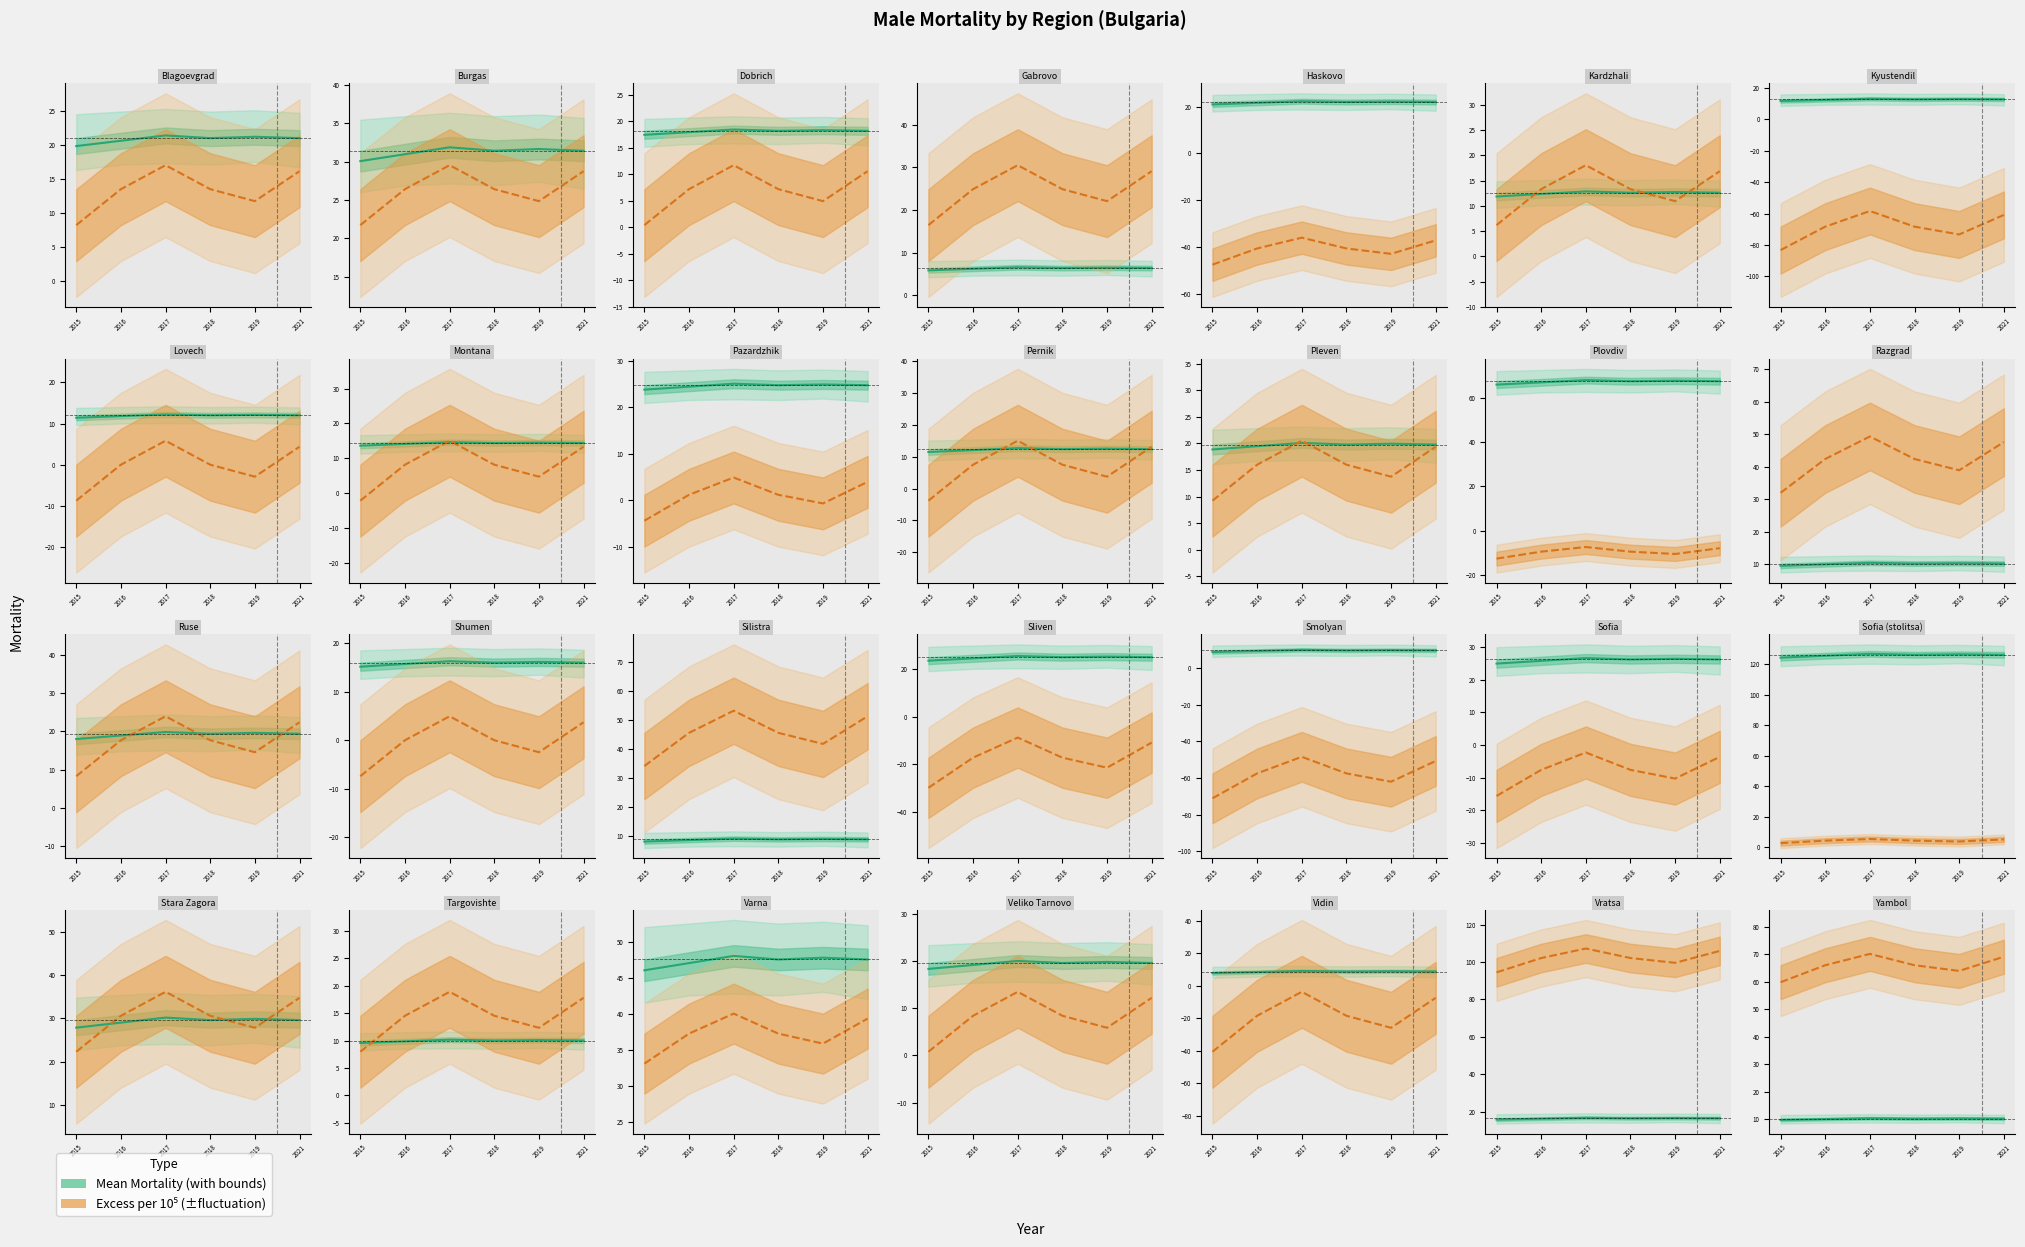

How many points are lower than both their immediate neighbors (excluding endpoints)?

1